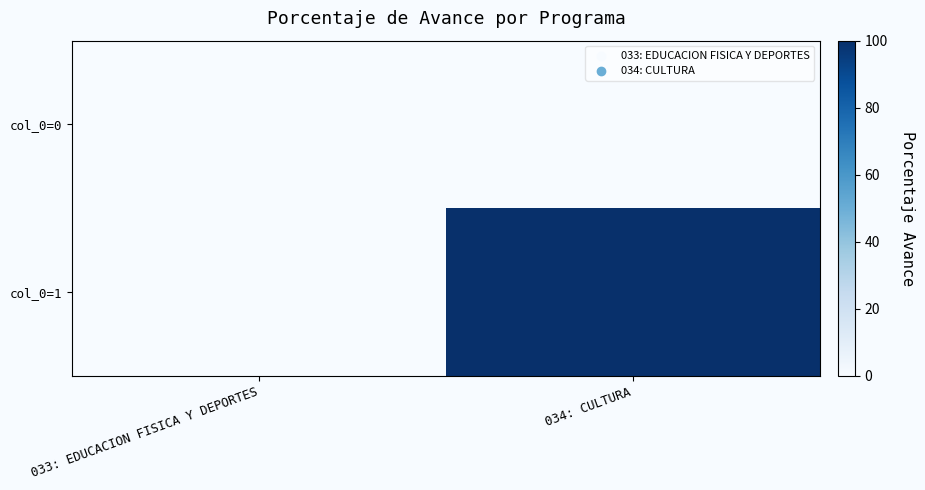

Reading left to right, what are all the values shown in this chart?

col_0=0: 033: EDUCACION FISICA Y DEPORTES=0	034: CULTURA=0
col_0=1: 033: EDUCACION FISICA Y DEPORTES=0	034: CULTURA=100